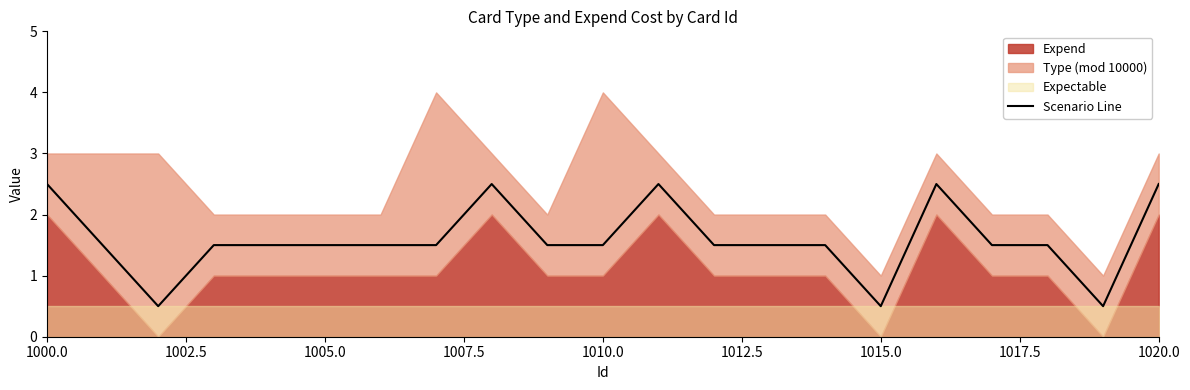

What is the difference between the second highest and minimum values?

2.0